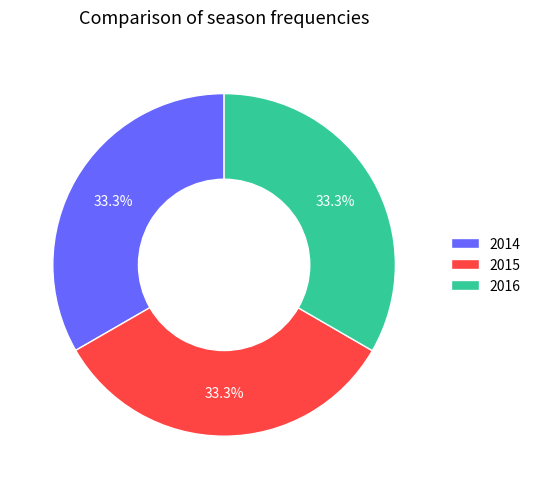

Does 2015 account for over 50% of the chart?

No